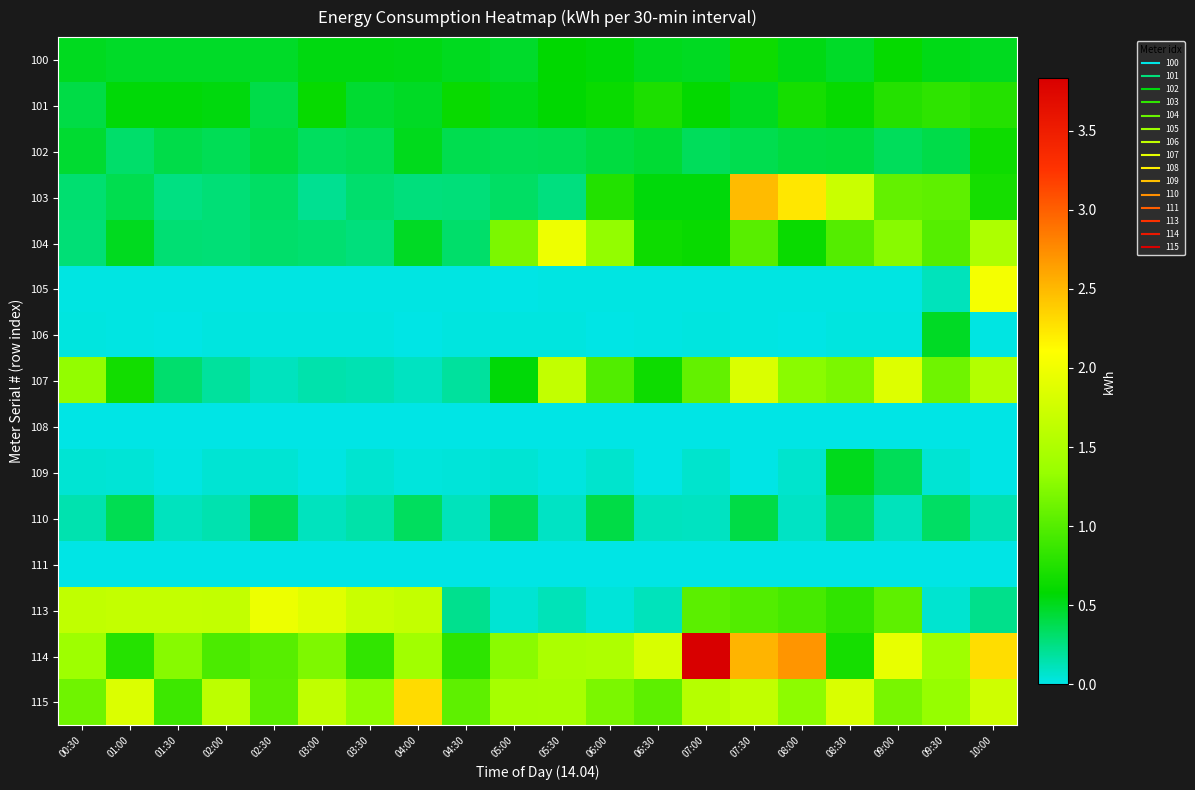

What is the spread (max minus min) of values at 04:30?

1.0